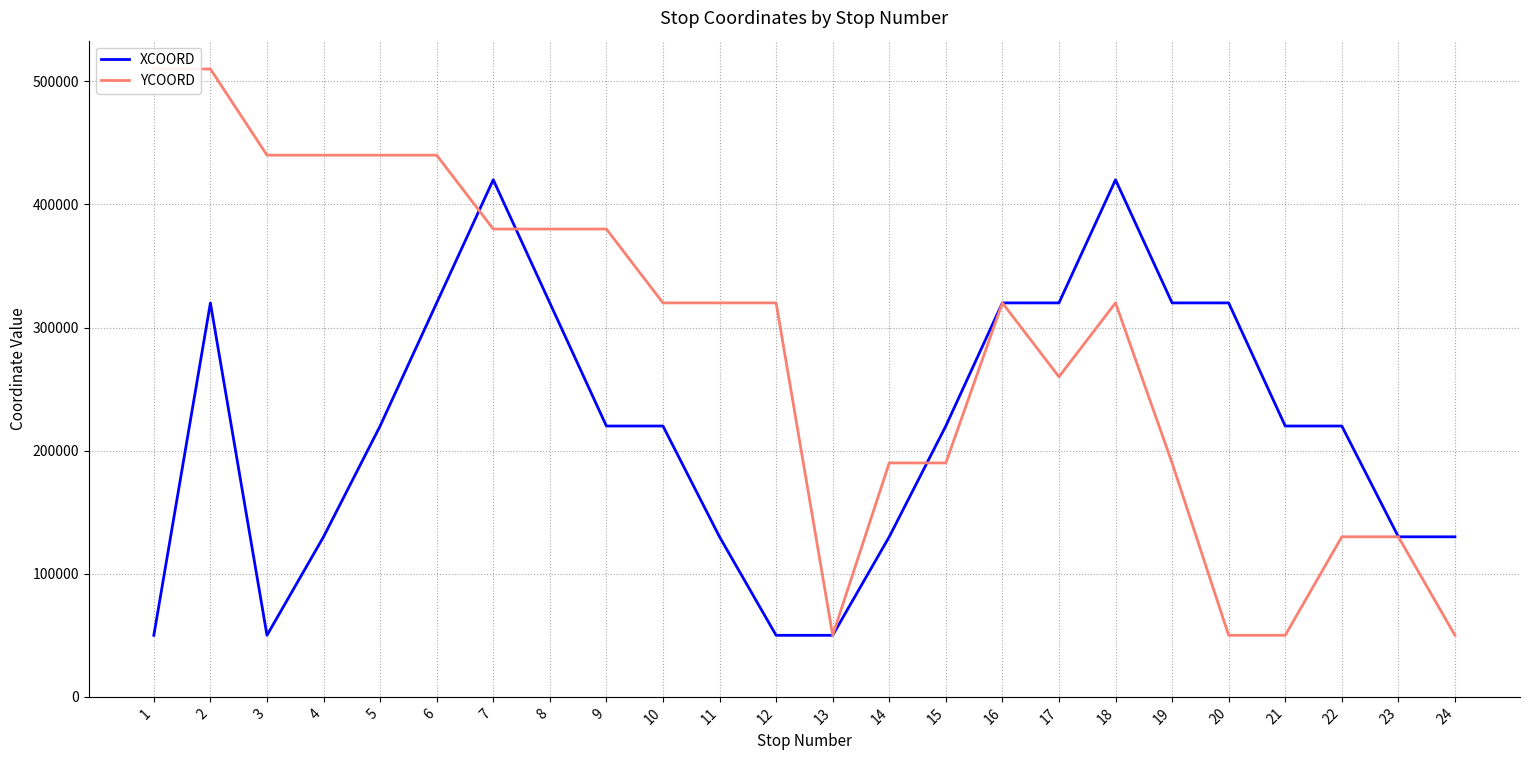

List the series in order of their peak value, lowest first.

XCOORD, YCOORD